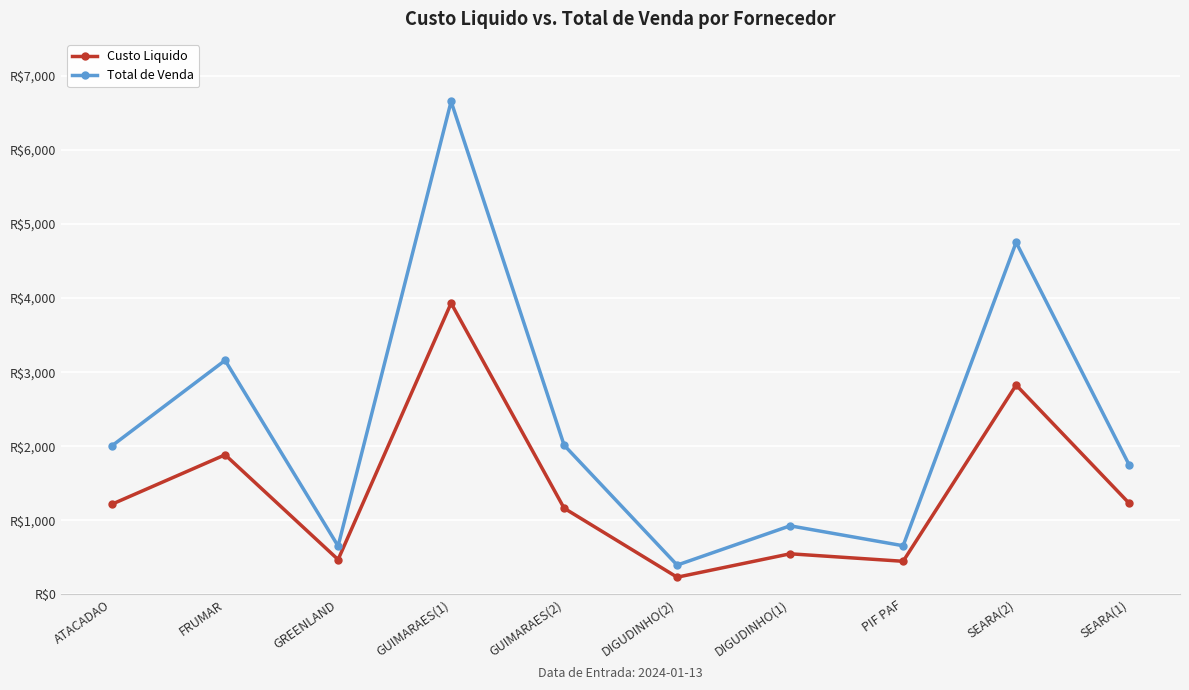

The Total de Venda series shows 4050.3 at GUIMARAES(1). True or false?

False